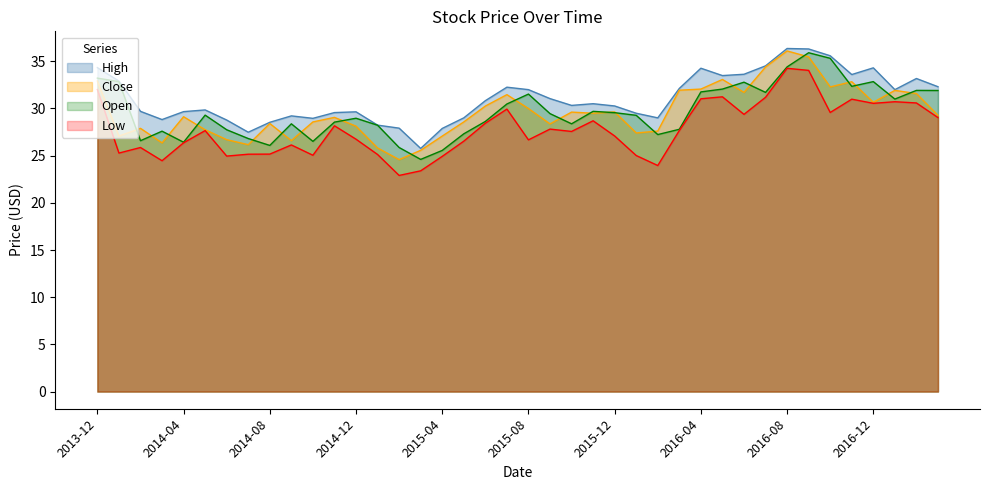

Which label corresponds to the smallest value in the chart?

14